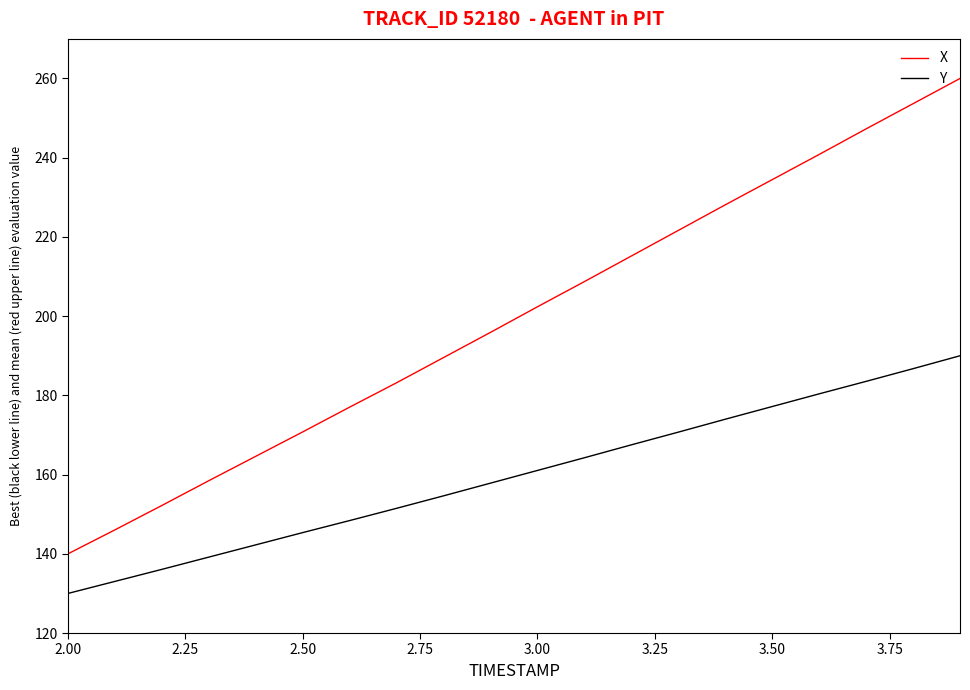

True or false: Y and X intersect in this chart.

False